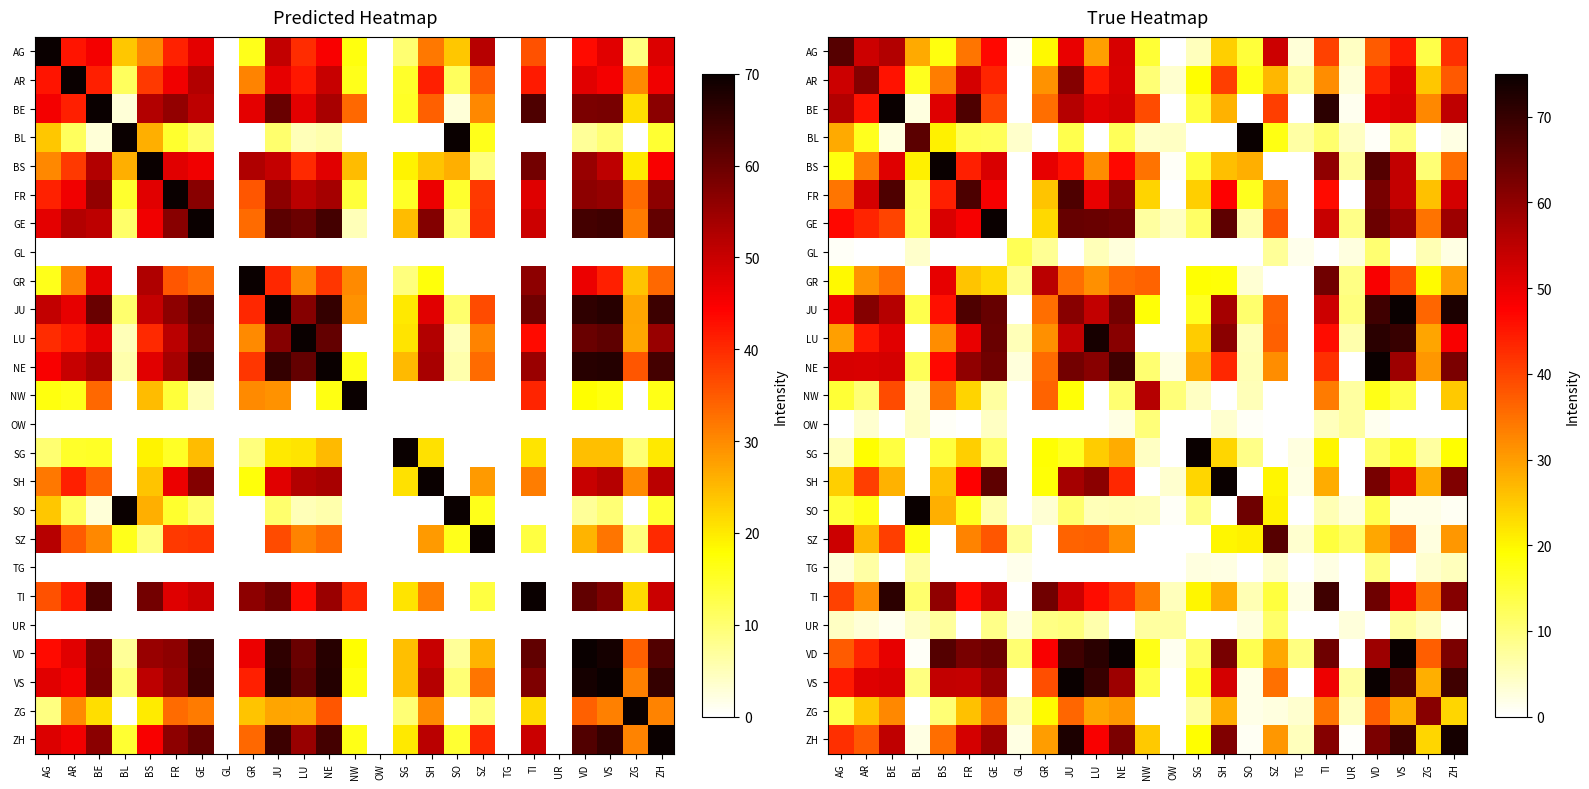

What is the sum of the SH values at JU and NW?

57.5